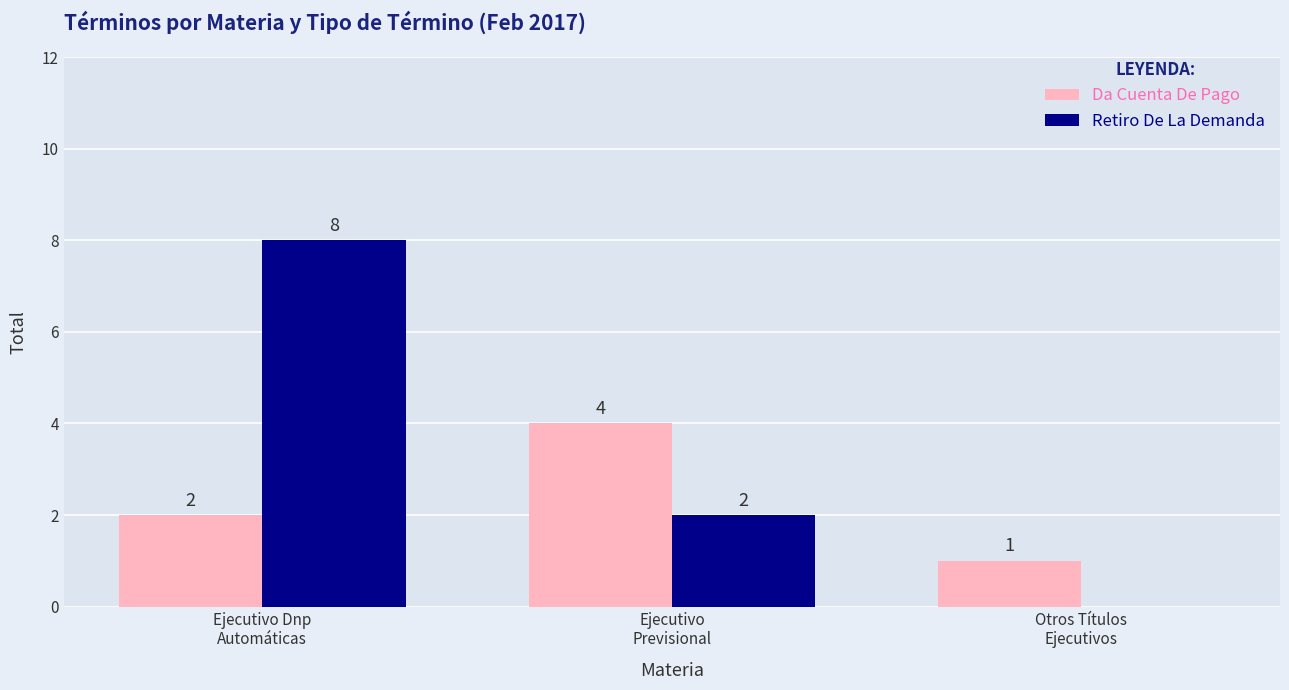

Count the number of categories in the chart.

3